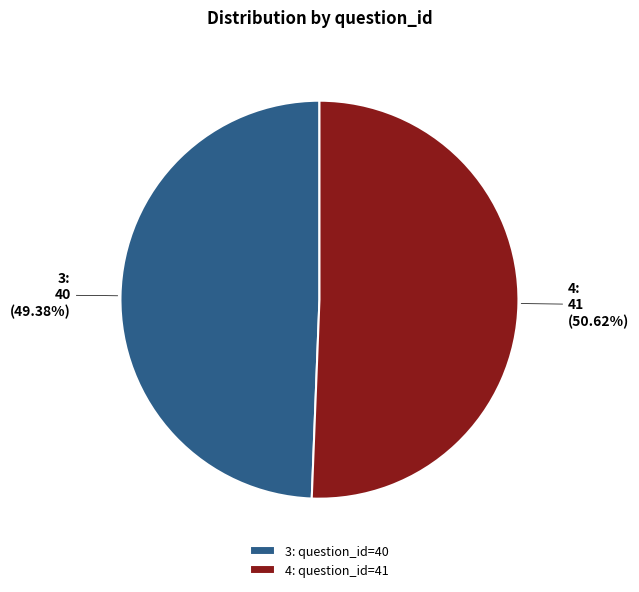

Is the sum of 3 and 4 greater than half?

Yes